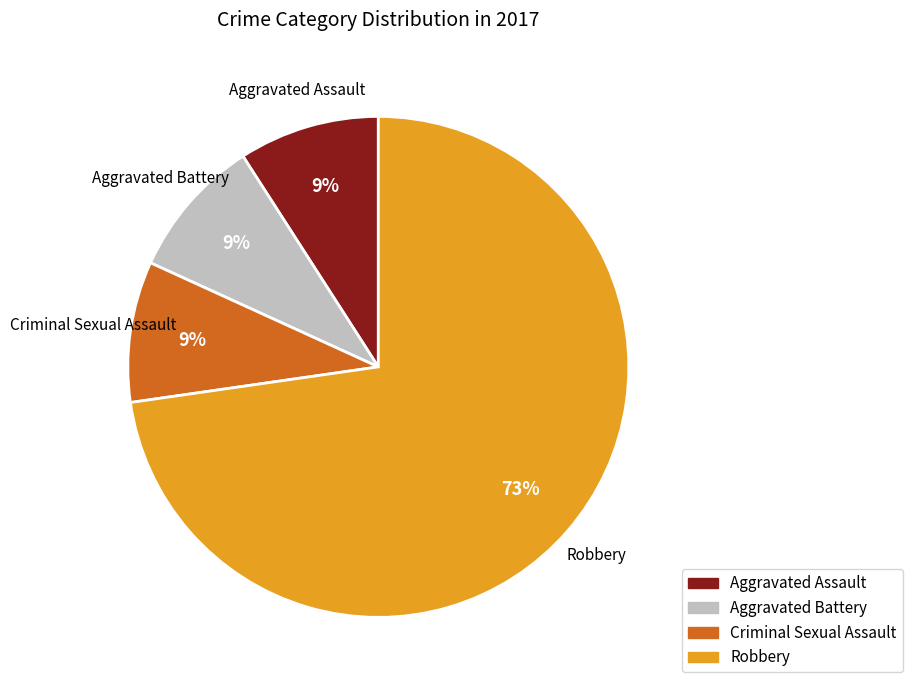

How many slices are in this pie chart?

4